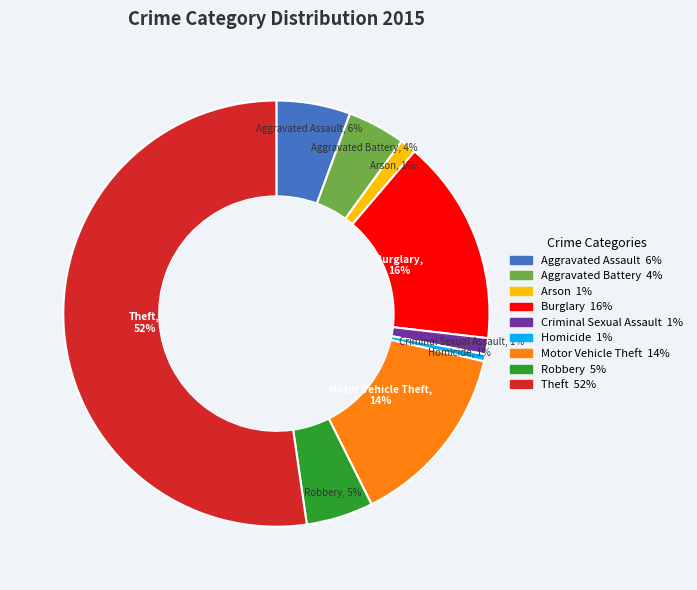

Combined, do Theft and Arson account for over 50%?

Yes